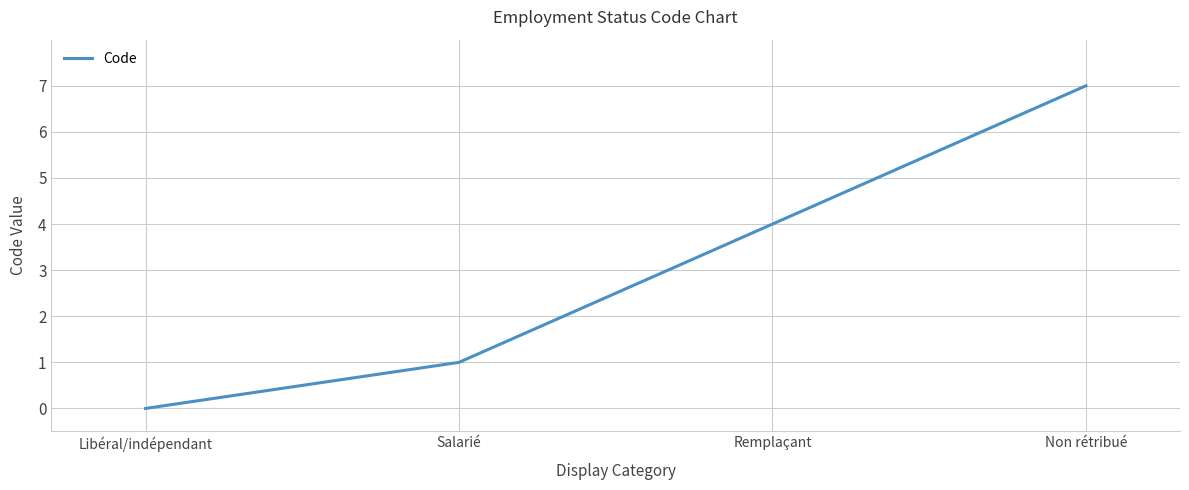

What position from the left is Libéral/indépendant?

1